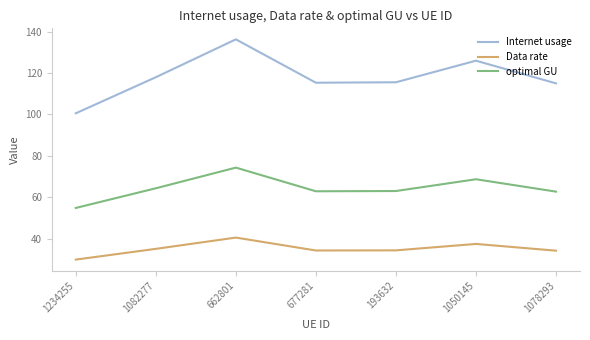

What is the lowest value of the optimal GU series?

54.9